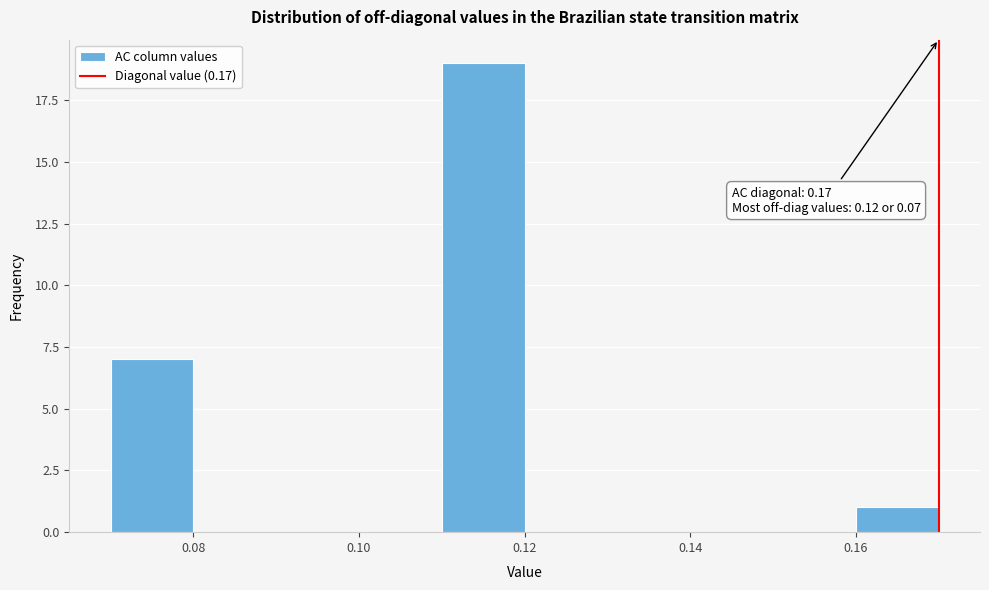

Over which range of the x-axis is the bar tallest?

0.11 to 0.12